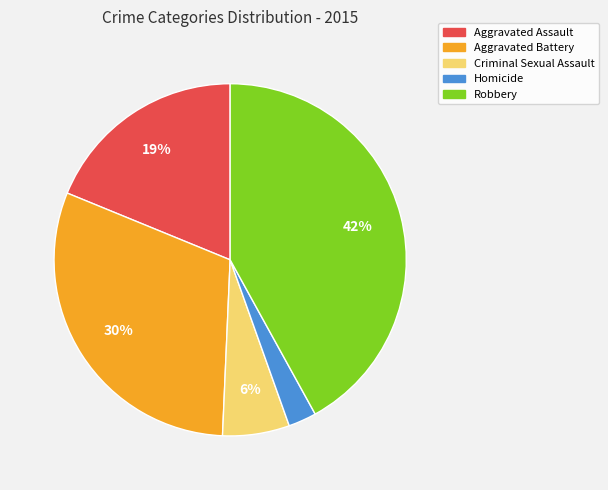

What percentage is the Criminal Sexual Assault slice, to the nearest percent?

6%